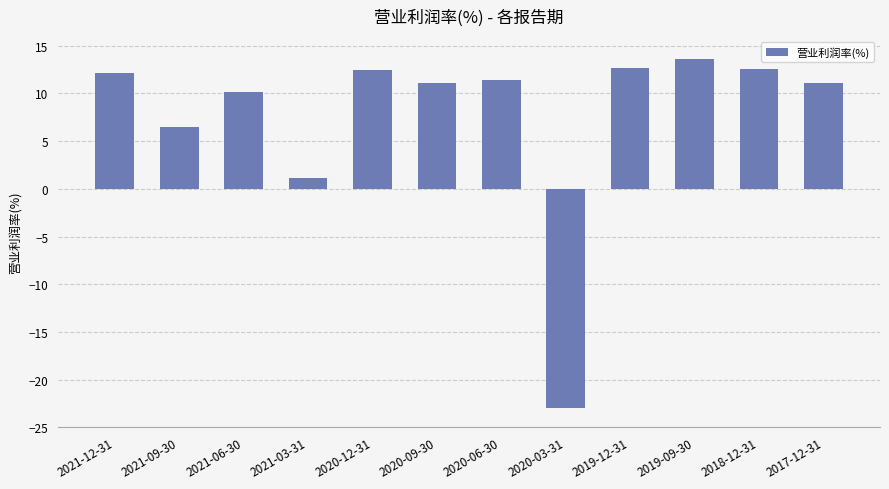

The chart shows a value of 13.6 at 2019-09-30. True or false?

True